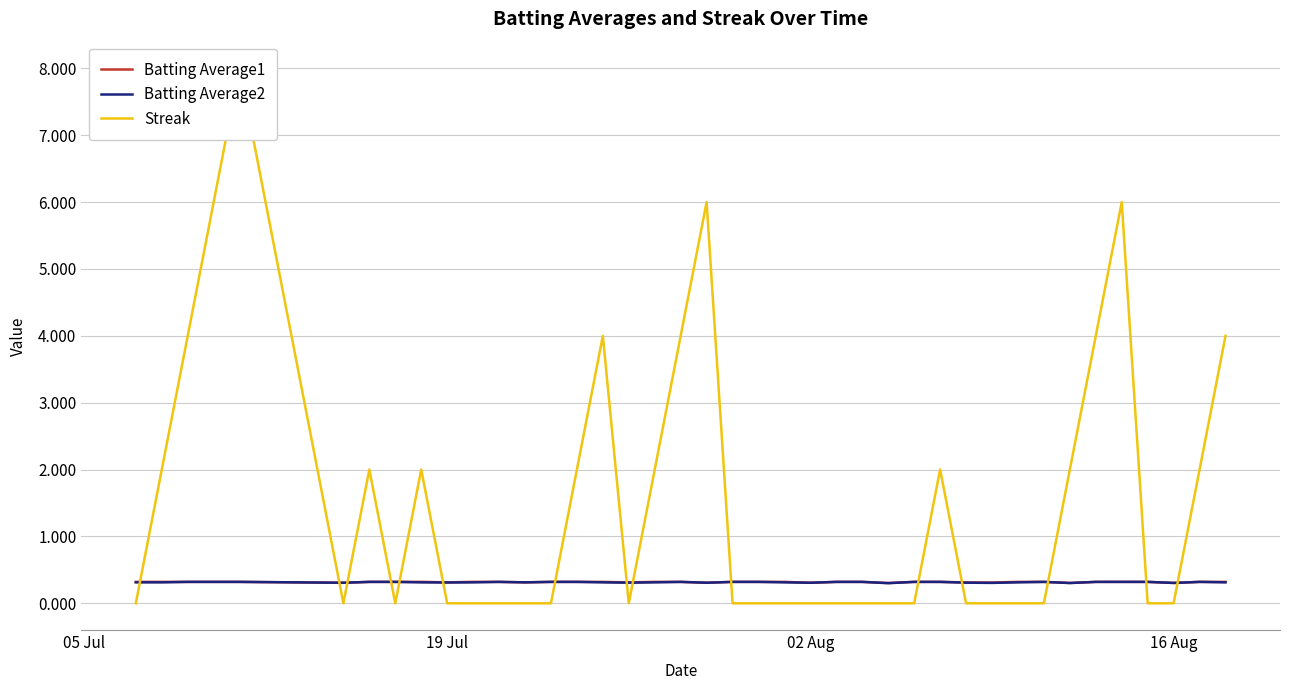

Is it true that Batting Average1 equals 0.3 at 02 Aug?

True